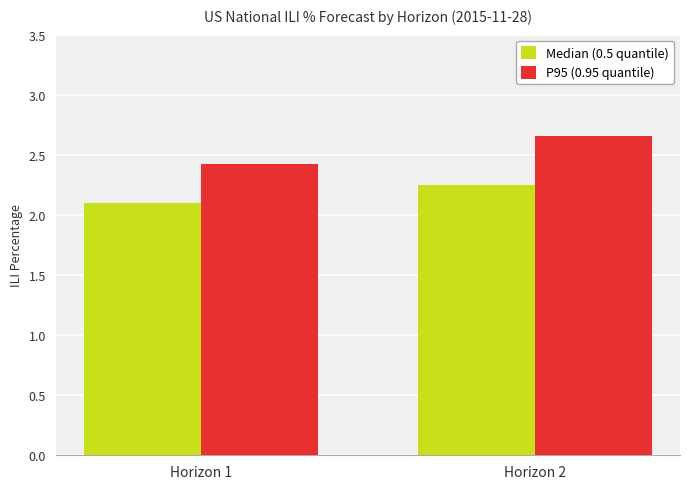

Is it true that P95 (0.95 quantile) equals 2.4 at Horizon 1?

True